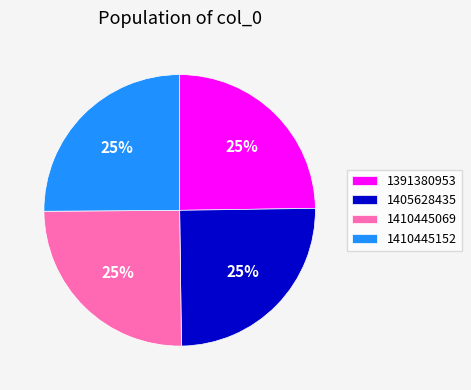

The 1410445069 slice represents 31% of the pie. True or false?

False